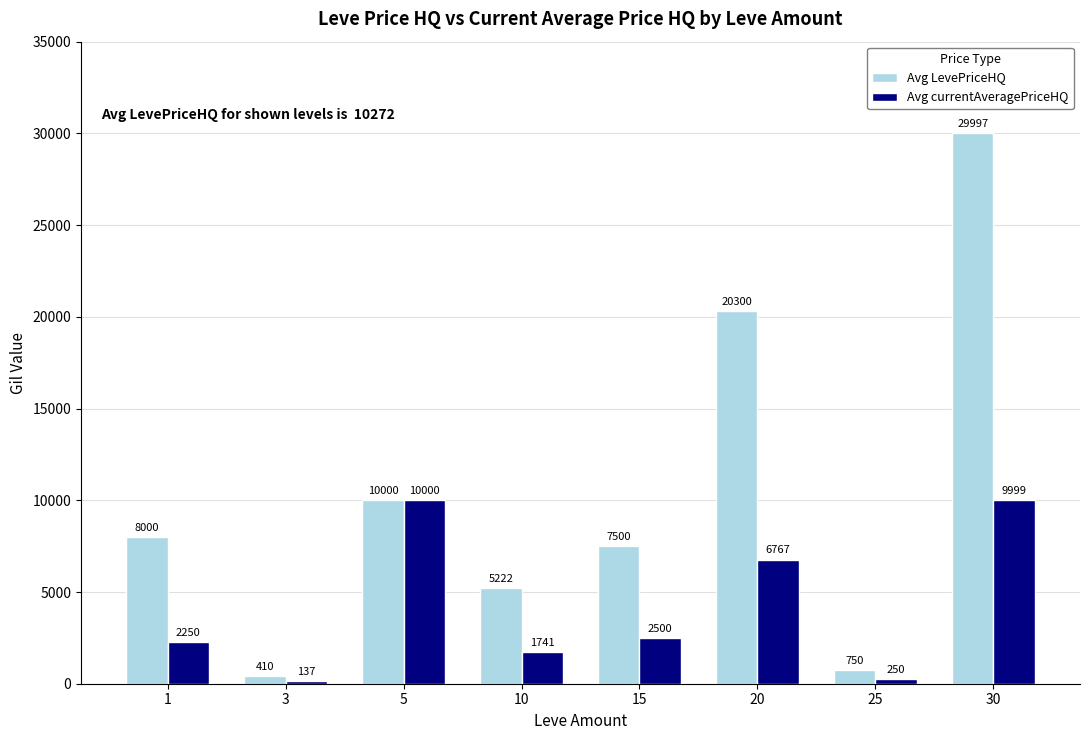

Between 1 and 15, which series saw the biggest shift?

Avg LevePriceHQ